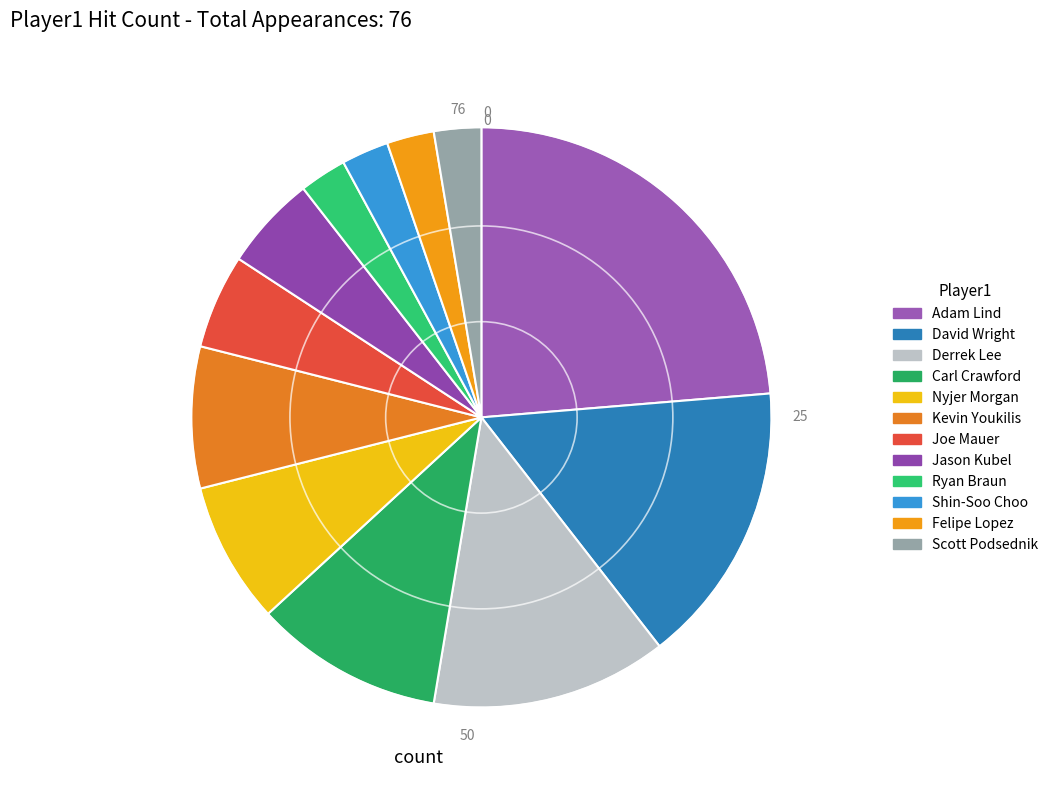

To the nearest percent, what is the difference between the Scott Podsednik and Adam Lind slice percentages?

21%